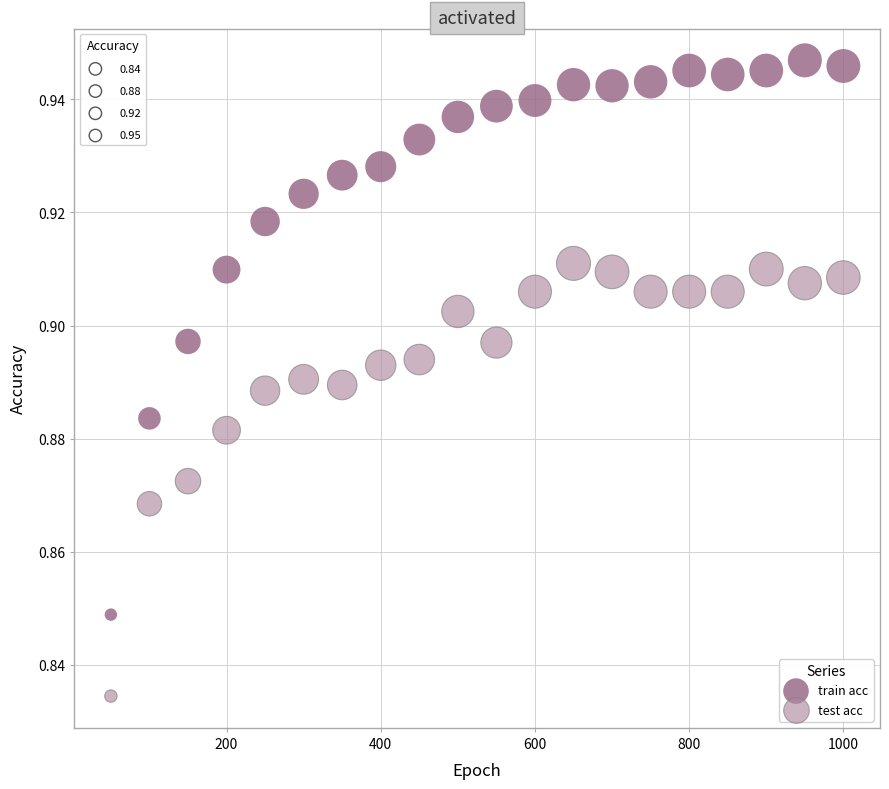

Across all data points, what is the range of X values (max minus min)?

950.0